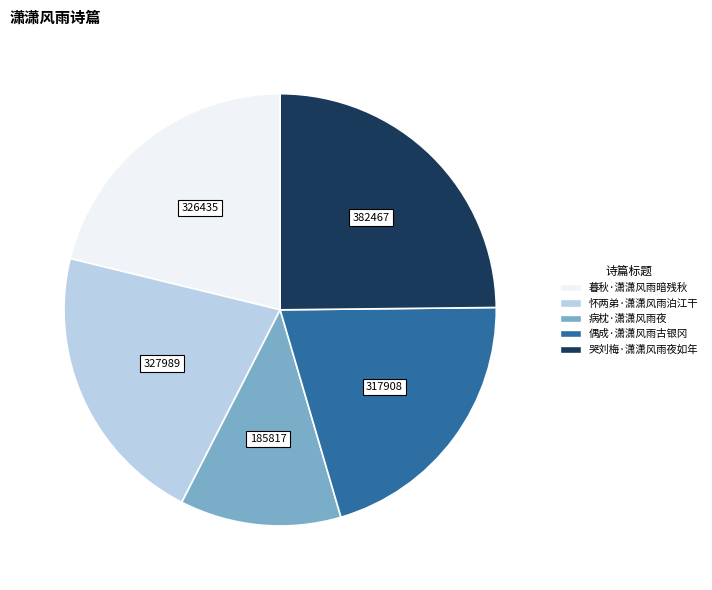

Between 病枕·潇潇风雨夜 and 偶成·潇潇风雨古银冈, which is larger?

偶成·潇潇风雨古银冈